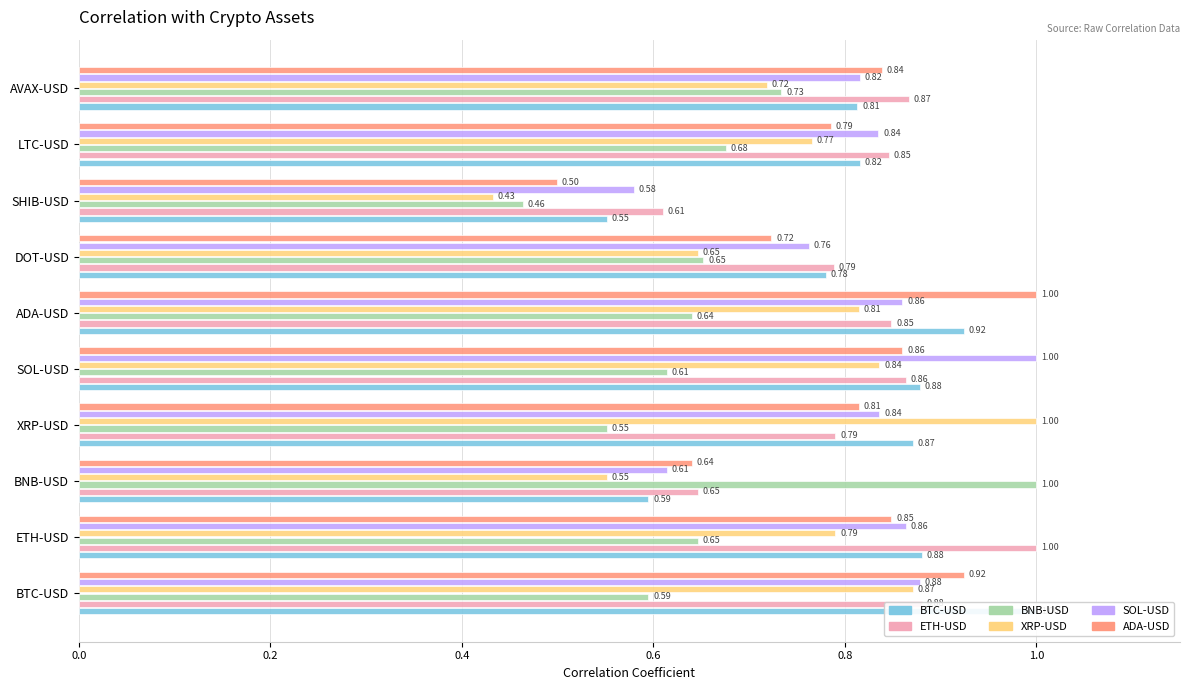

Count the XRP-USD values in the range 0 to 1.

10